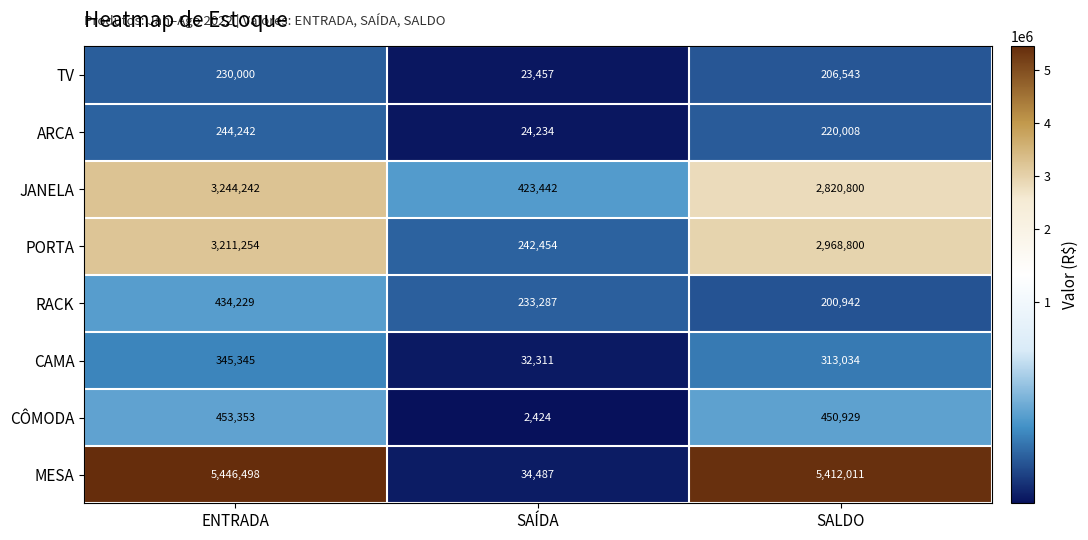

What is the approximate value of PORTA at ENTRADA, to the nearest 10?

3211250